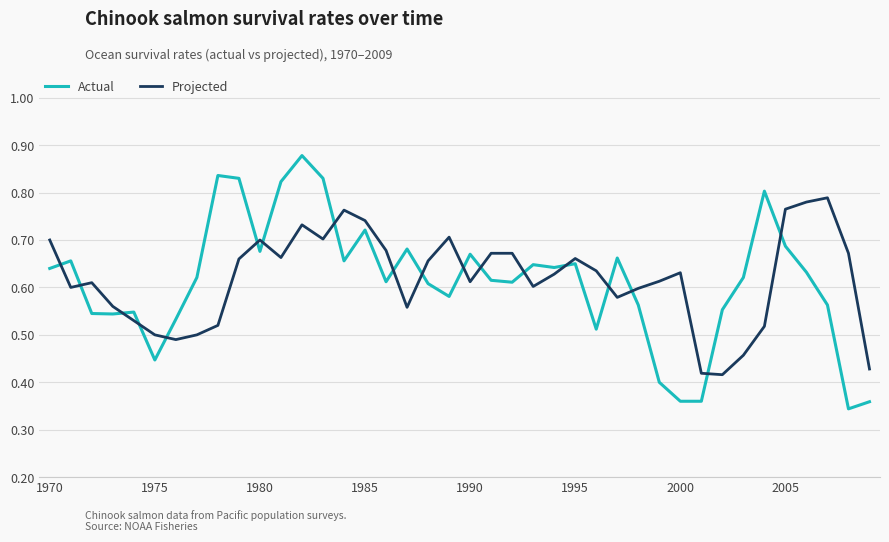

True or false: Actual and Projected intersect in this chart.

True